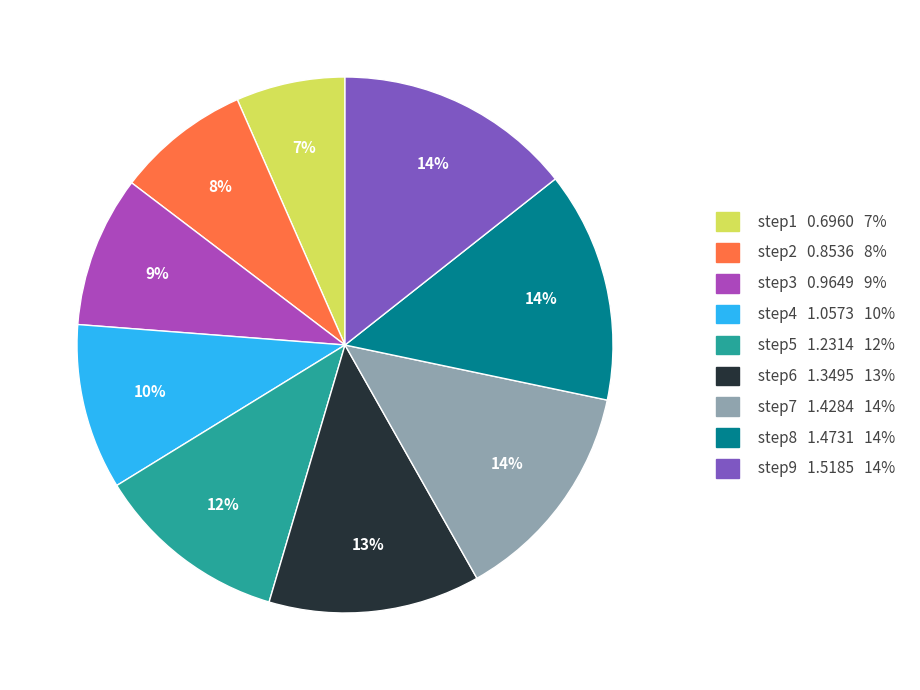

How many segments does this pie chart have?

9